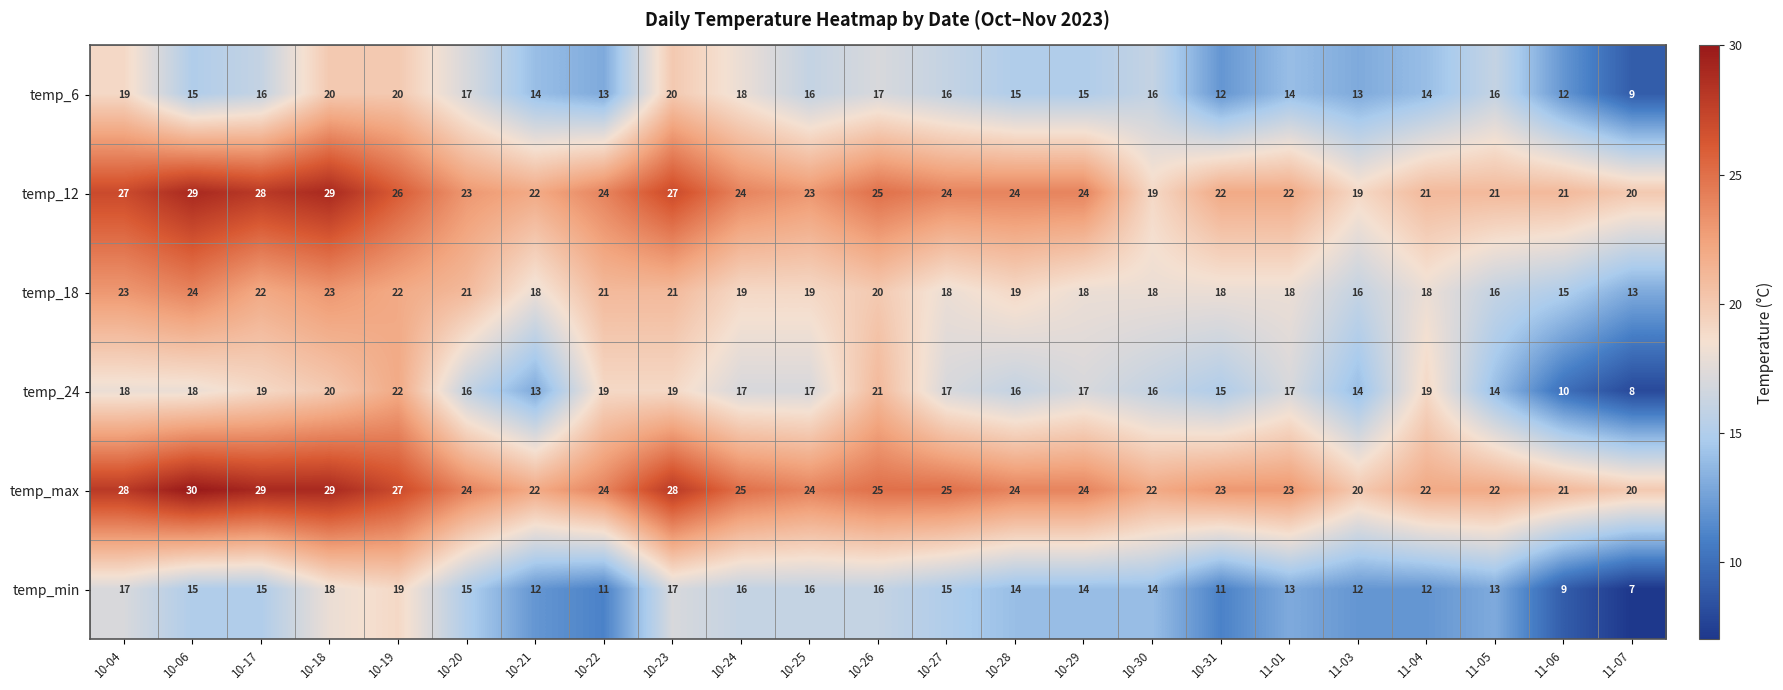

At which category is the sum across all series the highest?

10-18